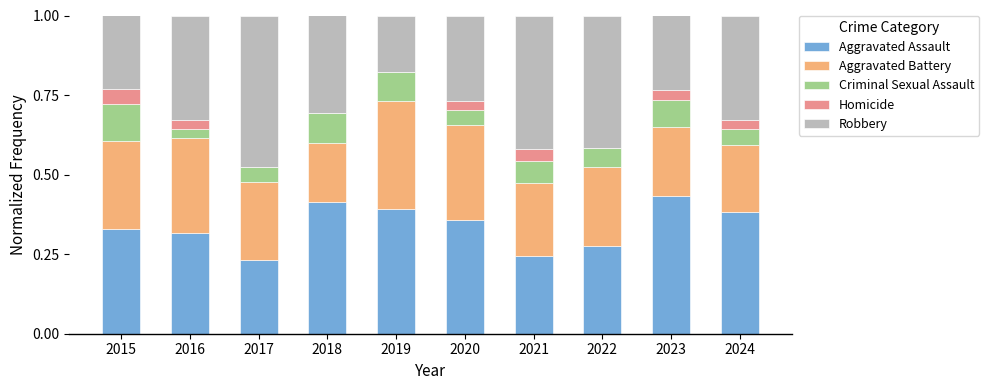

True or false: Aggravated Assault has a value of 0.2 at 2016.

False